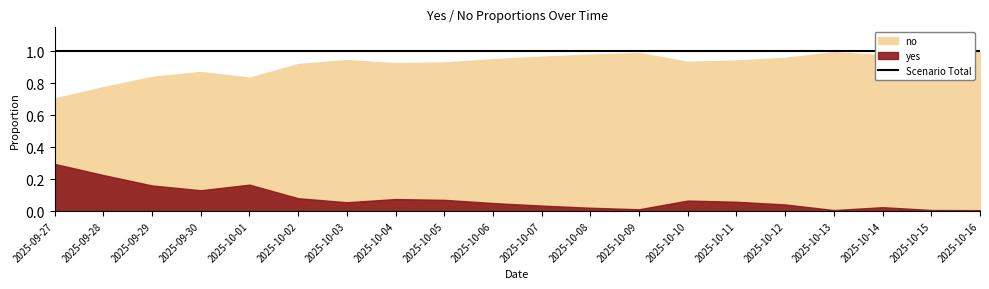

Which series changed the most between 2025-10-04 and 2025-10-13?

yes